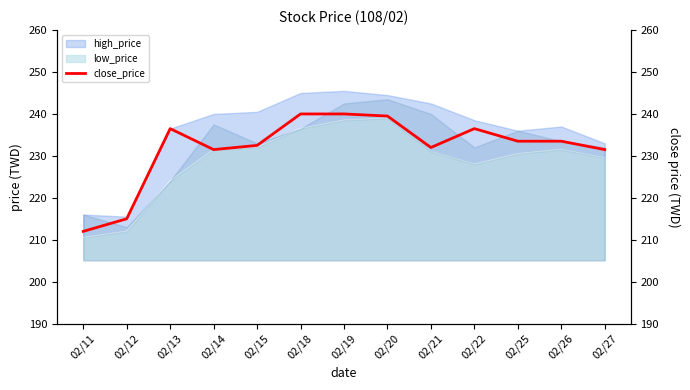

Rank the categories by value from highest to lowest.

02/18, 02/19, 02/20, 02/13, 02/22, 02/25, 02/26, 02/15, 02/21, 02/14, 02/27, 02/12, 02/11